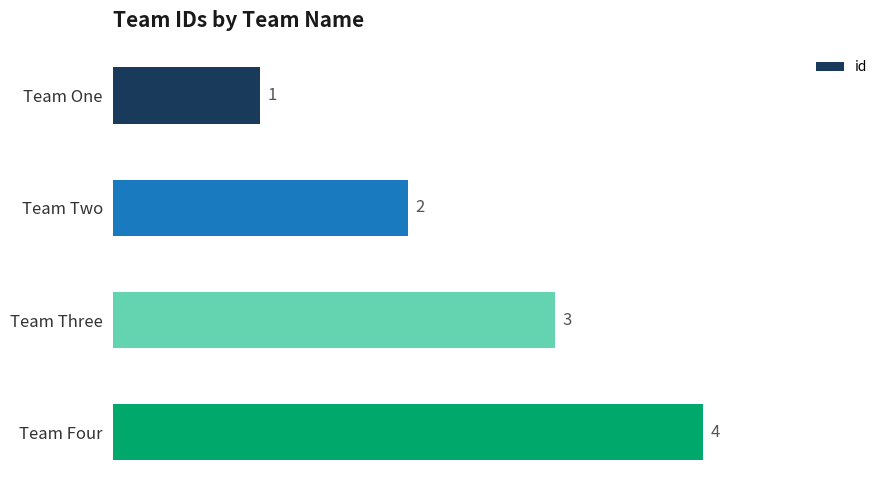

What is the change in value from Team Two to Team Three?

+1